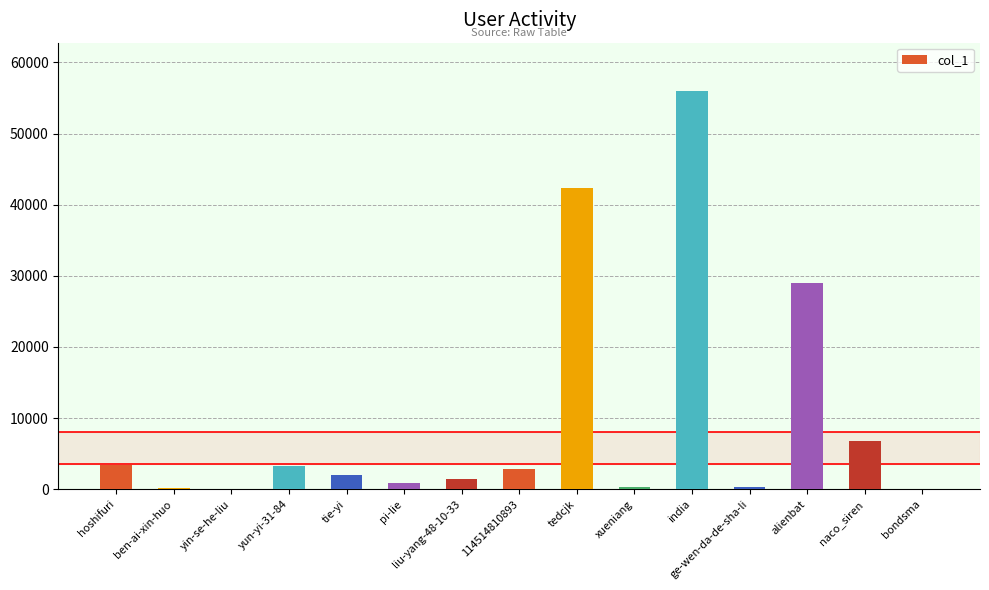

True or false: the data shows 3356 at hoshifuri.

True